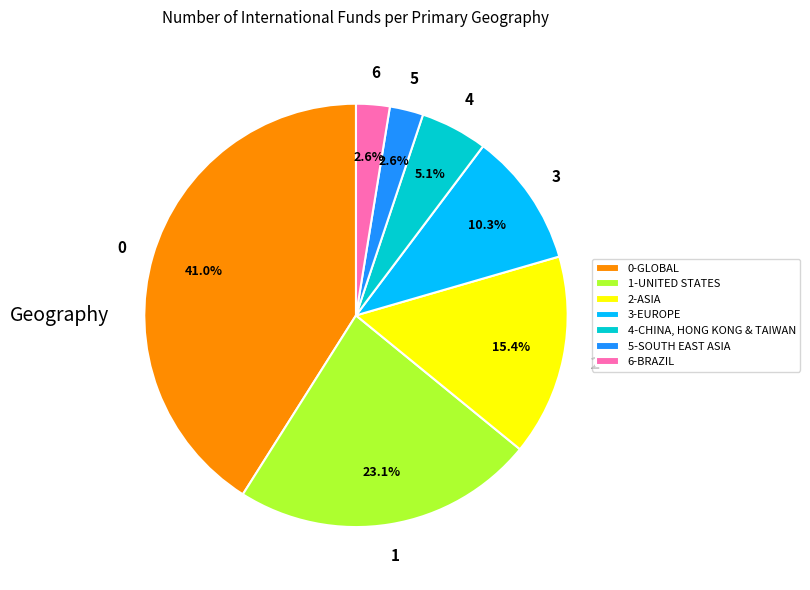

Which category has the biggest portion of the pie?

0-GLOBAL